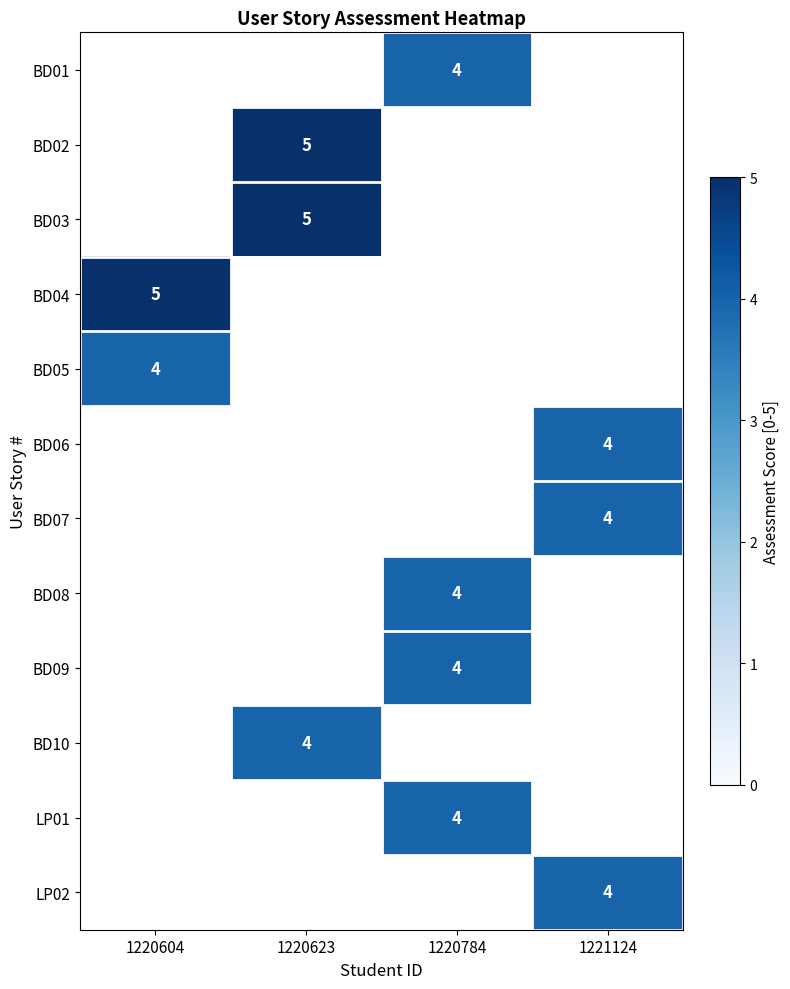

Is it true that LP01 equals 3 at 1220784?

False